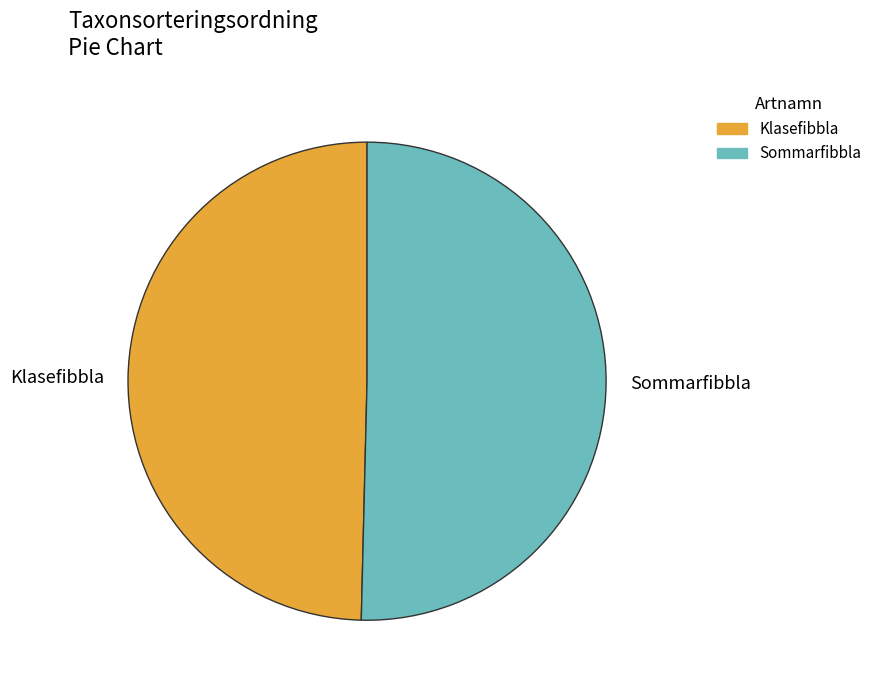

Between Sommarfibbla and Klasefibbla, which is larger?

Sommarfibbla